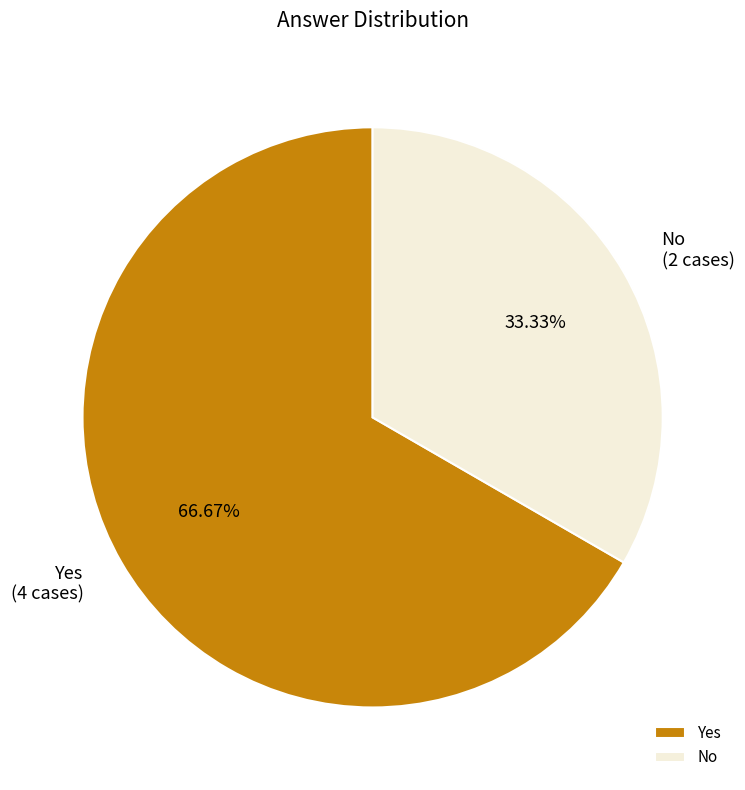

Which category has the smallest portion of the pie?

No